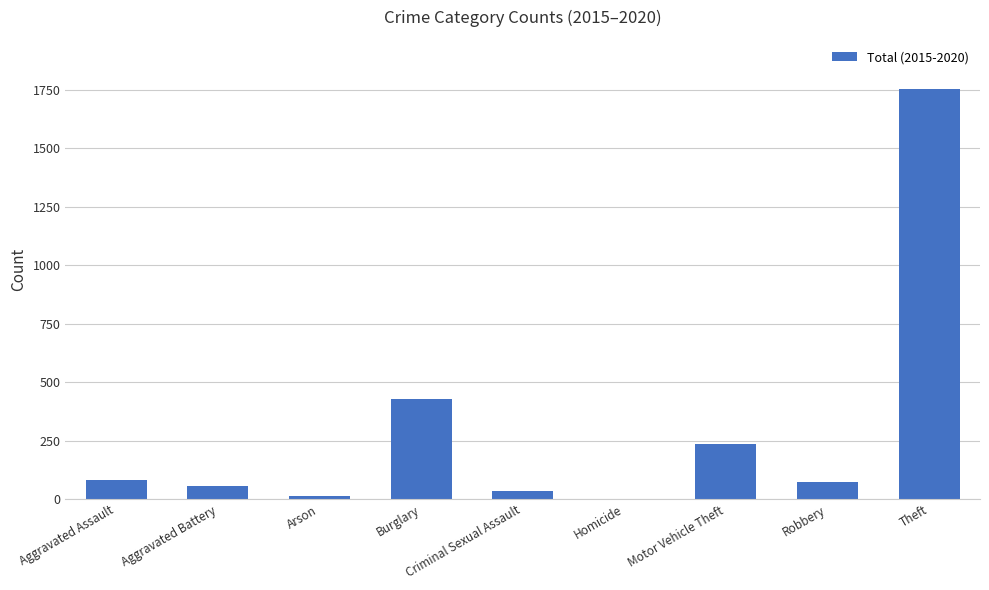

What is the sum of all values?

2683